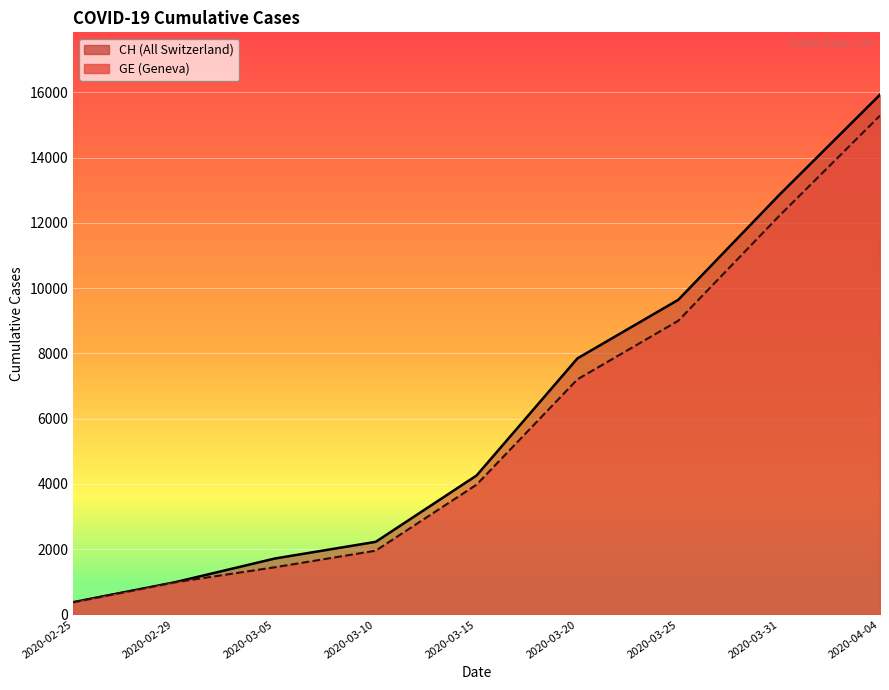

Which series has the largest total across all categories?

CH